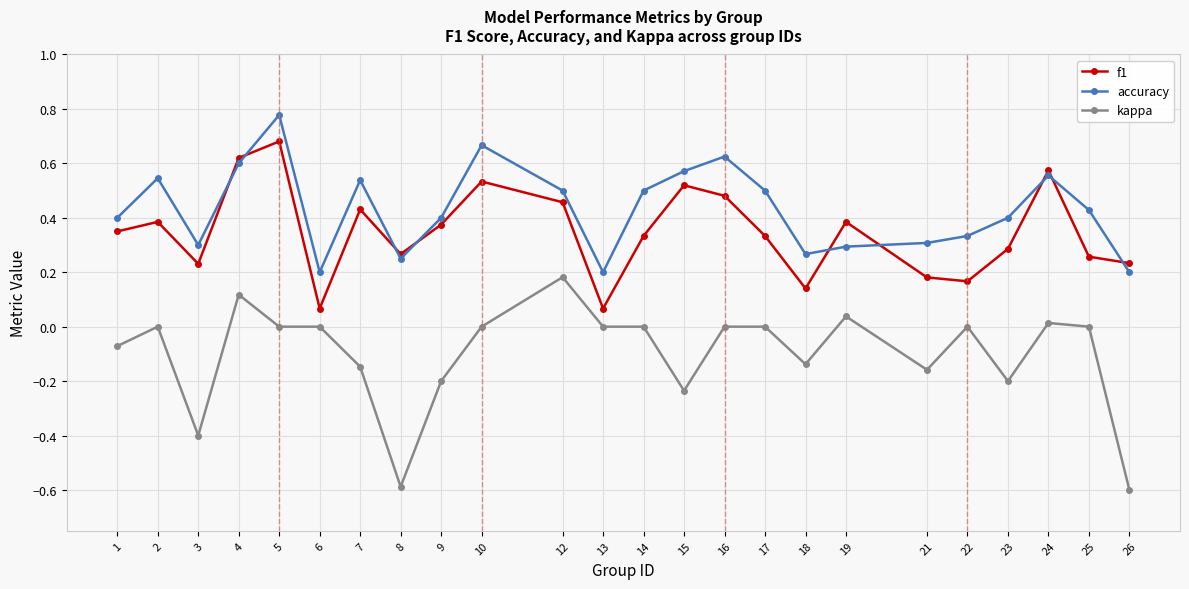

What is the sum of all kappa values?

-2.4